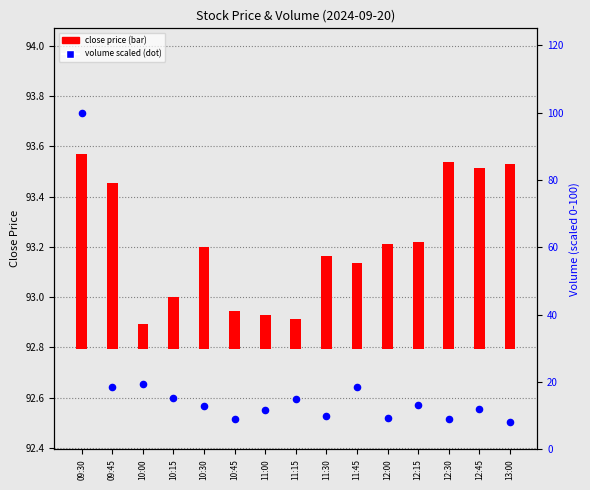

Is the value of close price at 10:45 greater than the value of volume scaled (0-100) at 09:30?

No